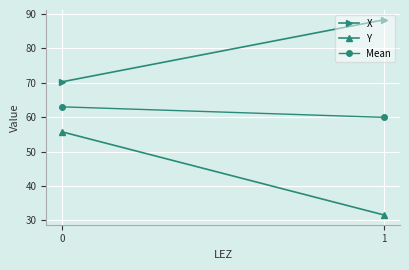

Reading left to right, list all the values displayed in this chart.

X: 70.3	88.3
Y: 55.7	31.5
Mean: 63.0	59.9